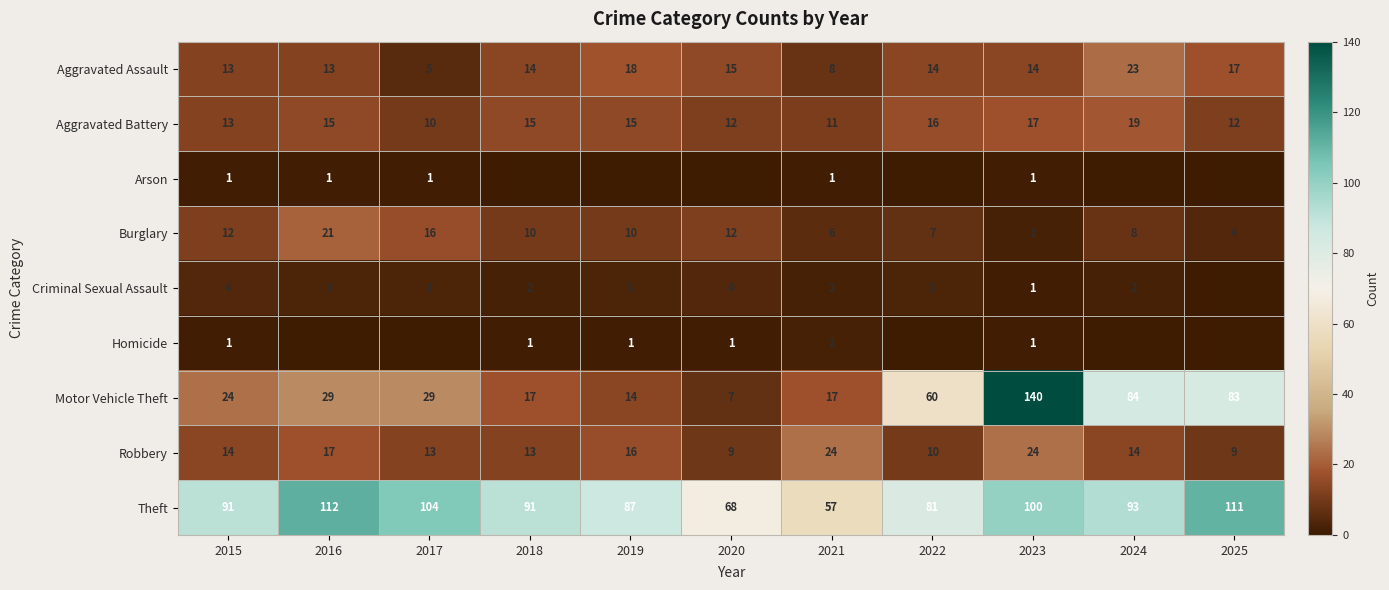

Between 2022 and 2015, which is larger?

2022